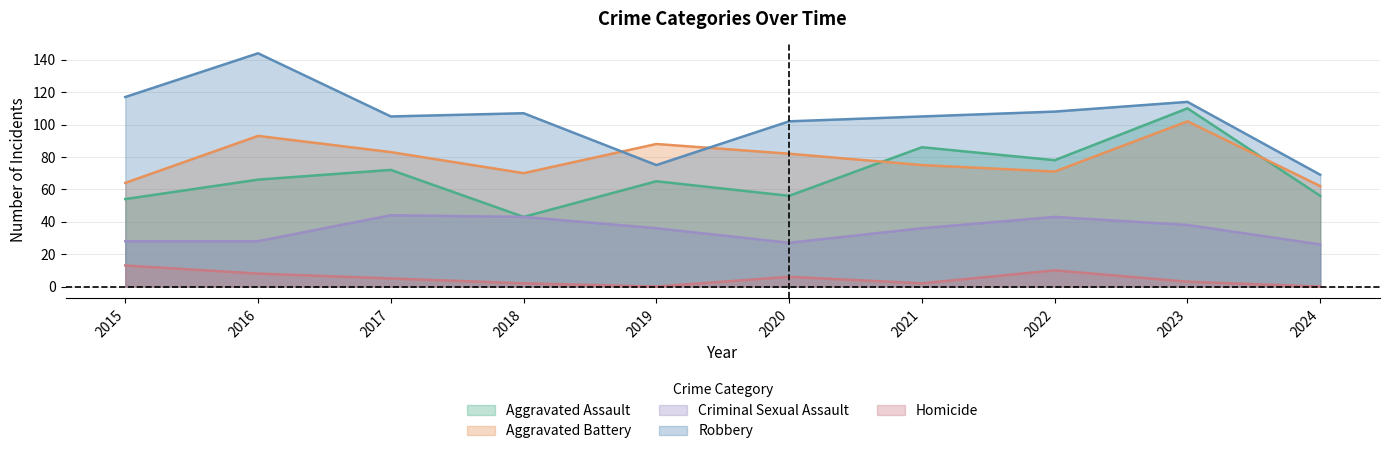

Which has a higher value, 2022 or 2015?

2022